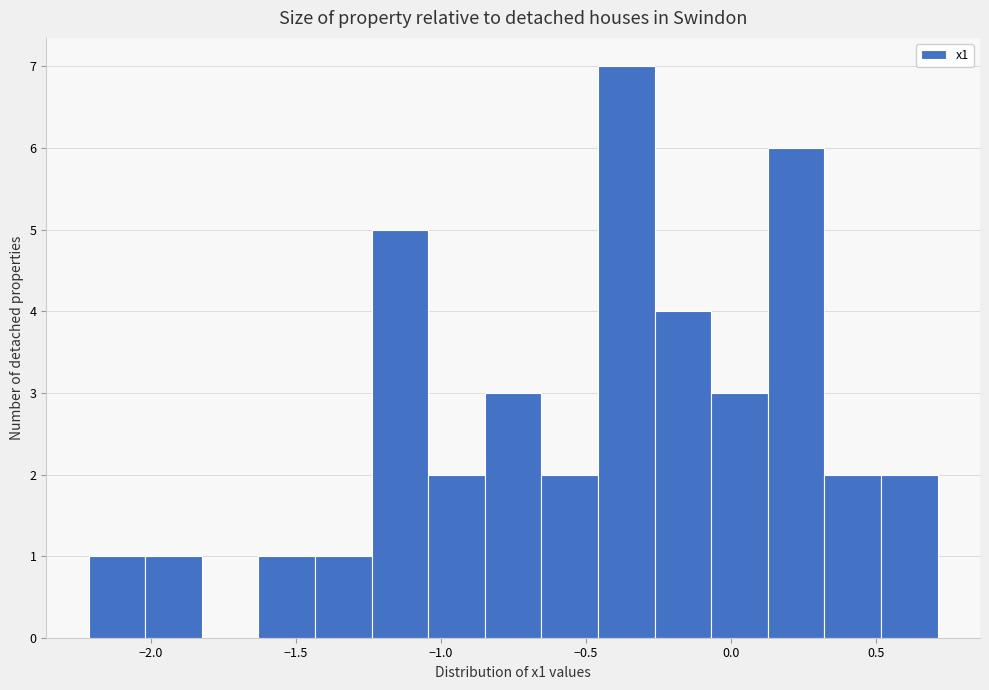

Around what value on the x-axis is the tallest bar? Give the approximate position of its centre, as read against the axis.

-0.35